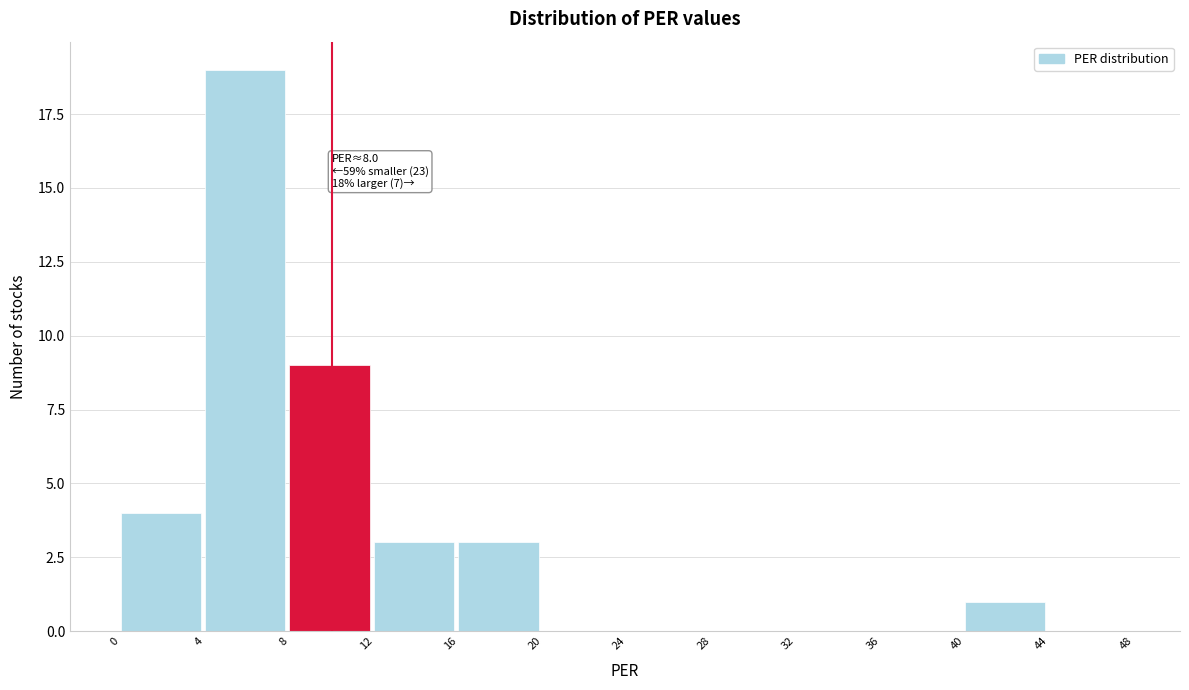

Which range on the x-axis has the tallest bar?

4 to 8